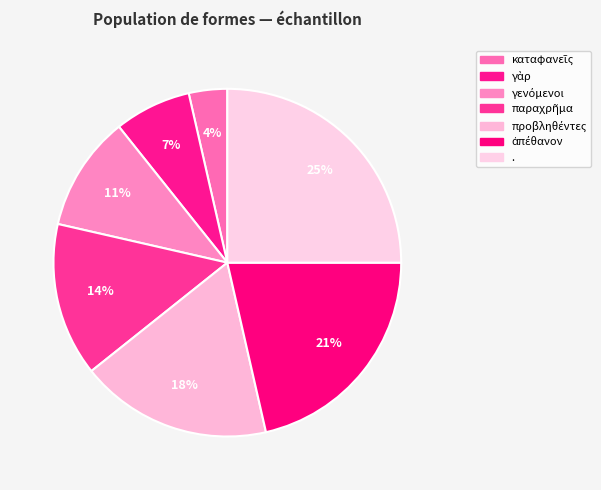

Rank the categories by value from lowest to highest.

καταφανεῖς, γὰρ, γενόμενοι, παραχρῆμα, προβληθέντες, ἀπέθανον, .